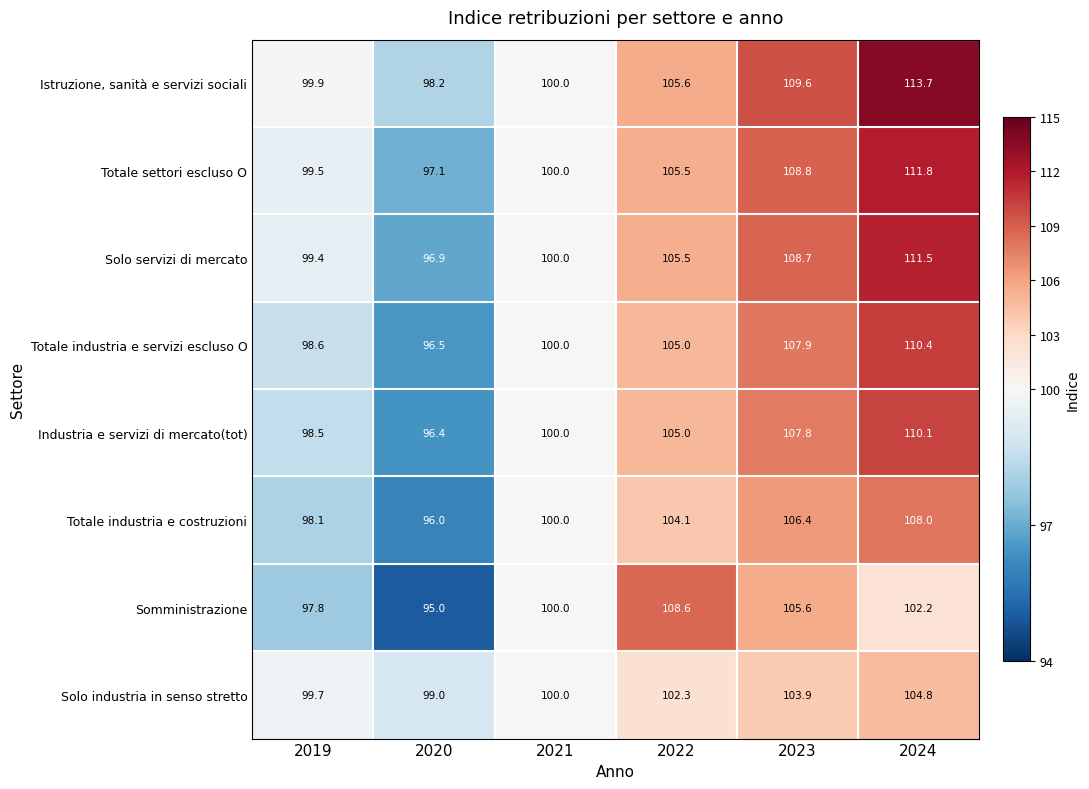

Is it true that Totale industria e costruzioni equals 98.1 at 2019?

True